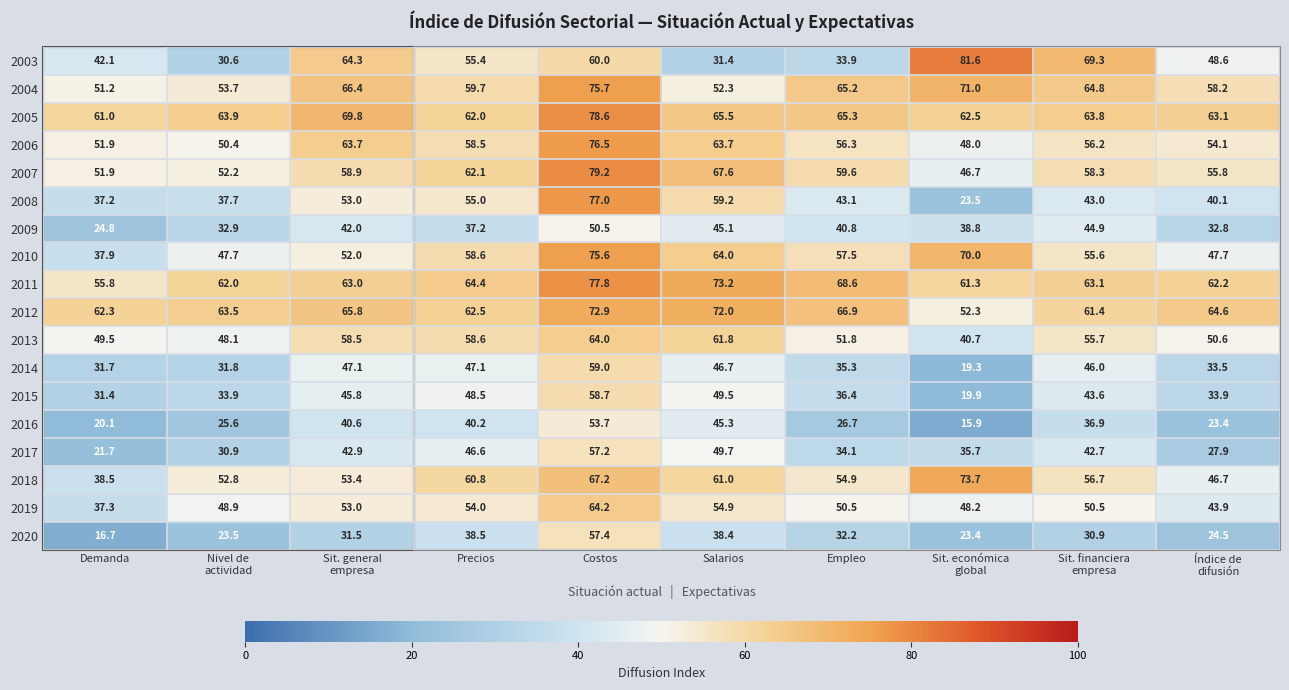

Which series changed the most between Sit. general
empresa and Precios?

2003